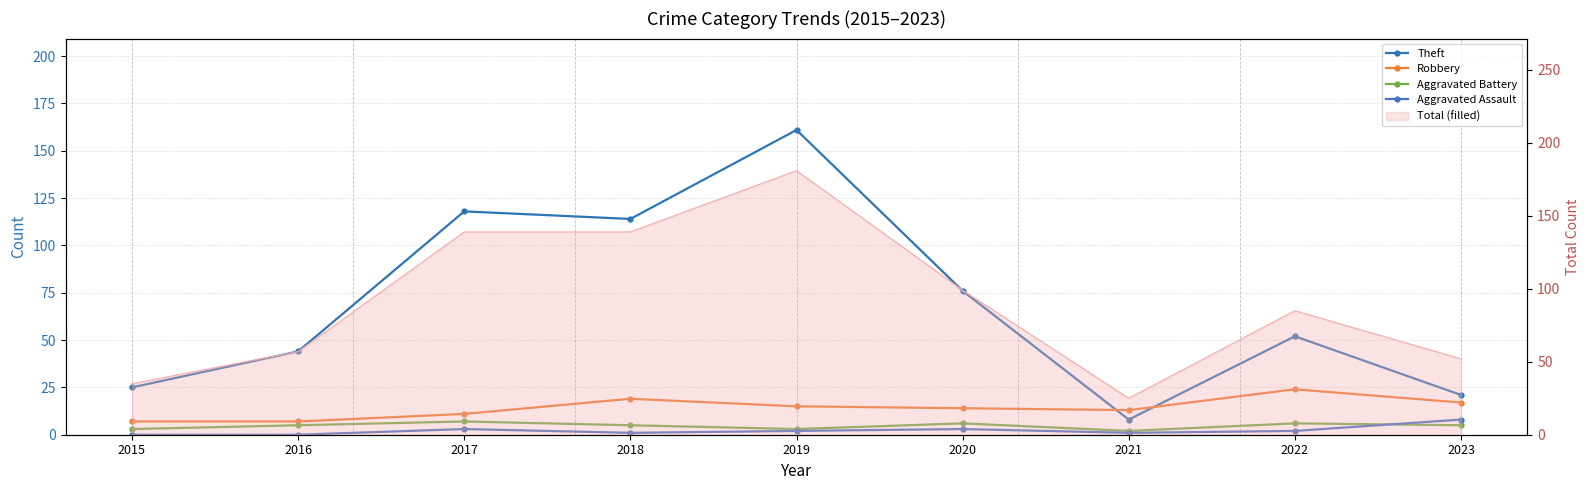

What is the maximum value for Robbery?

24